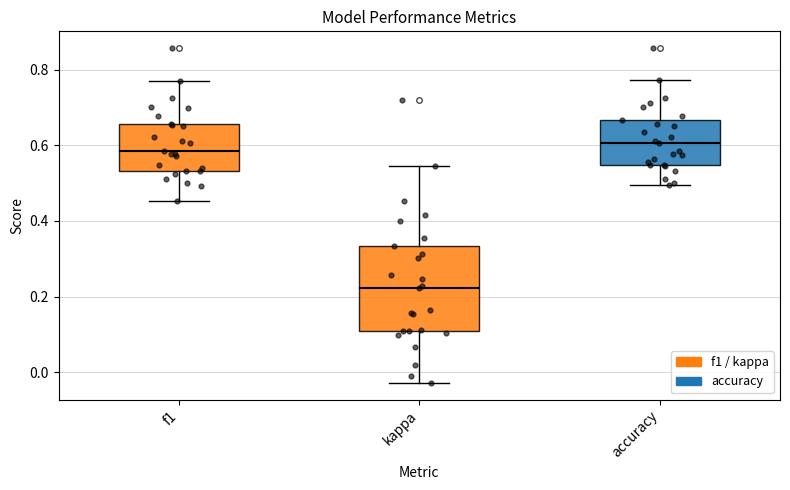

Where is the upper edge of the box for accuracy on the y-axis? The values are not printed on the chart, so give them approximately, as read against the axis.

0.66